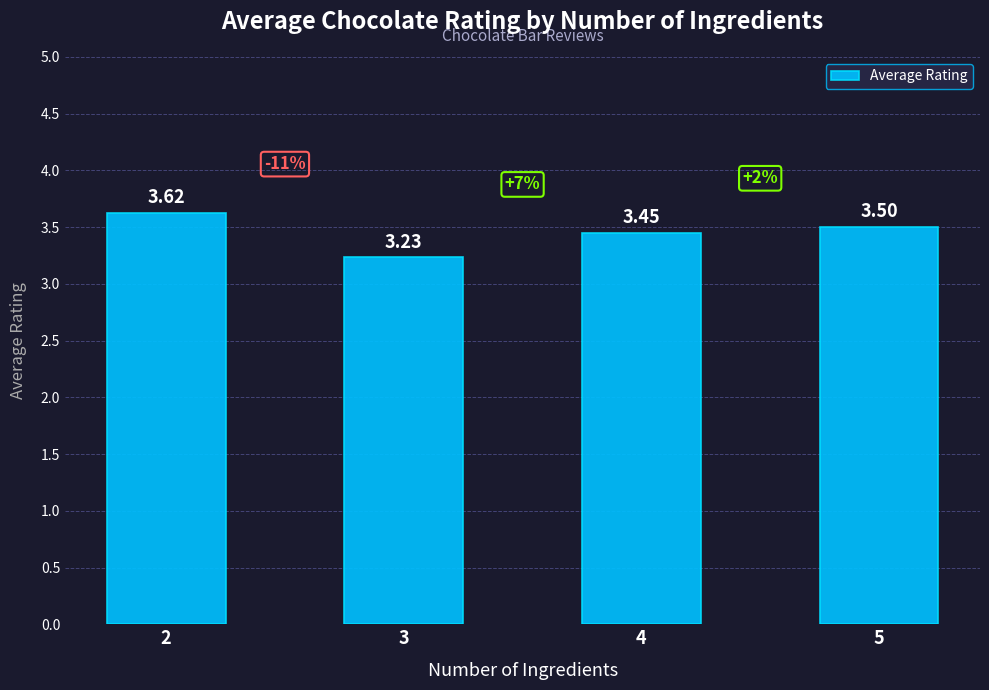

List the labels in order of value, smallest first.

3, 4, 5, 2